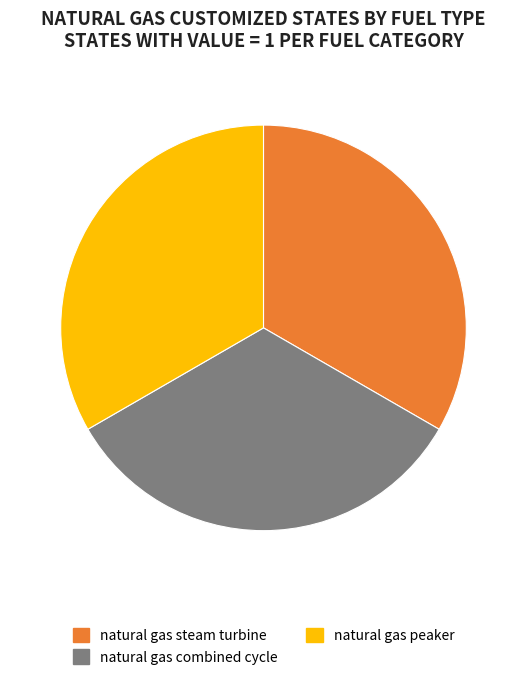

What is the ratio of the value at natural gas peaker to the value at natural gas combined cycle?

1.0